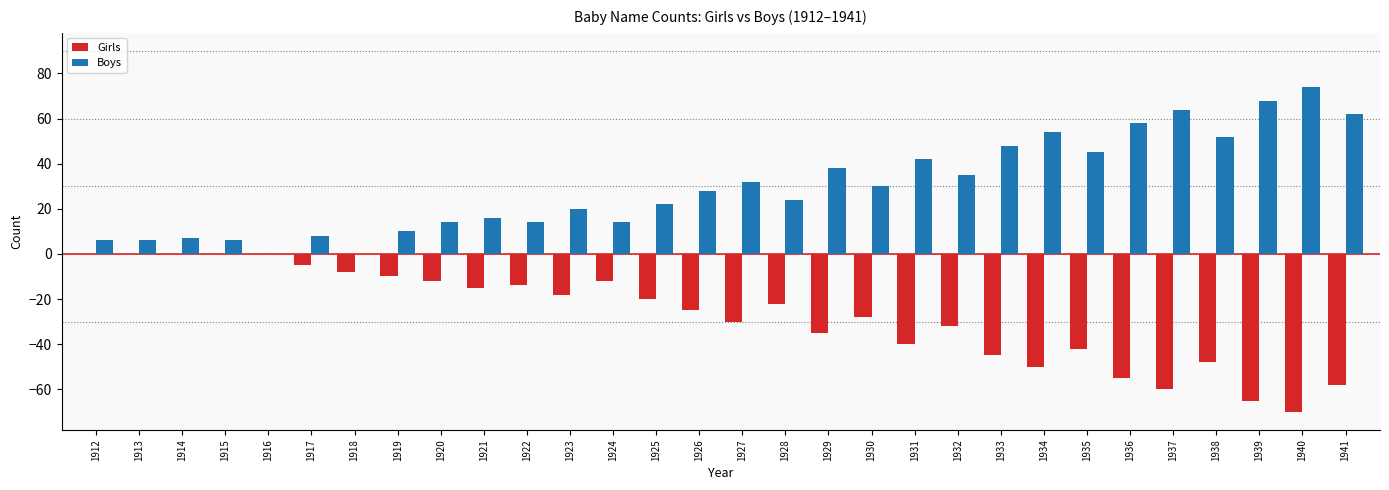

What is the average value of the Girls series?

-27